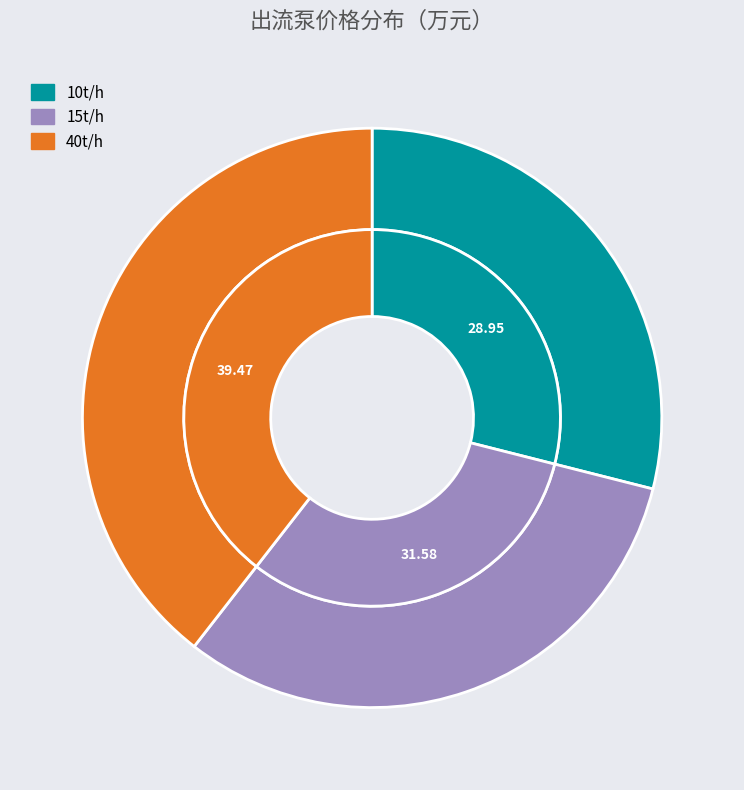

Count the number of slices in the pie.

3